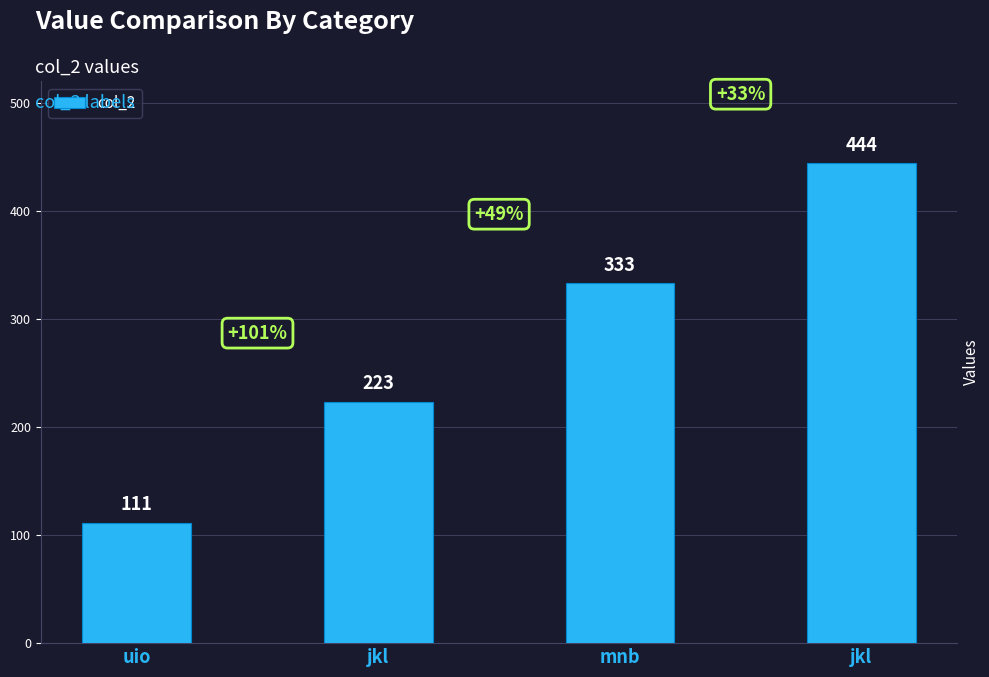

What is the average value?

278